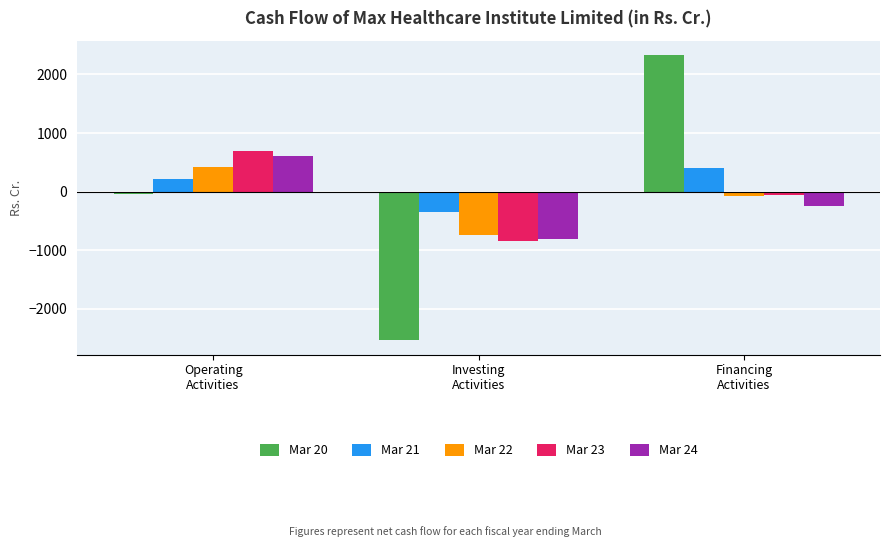

What is the sum of all Mar 23 values?

-200.8